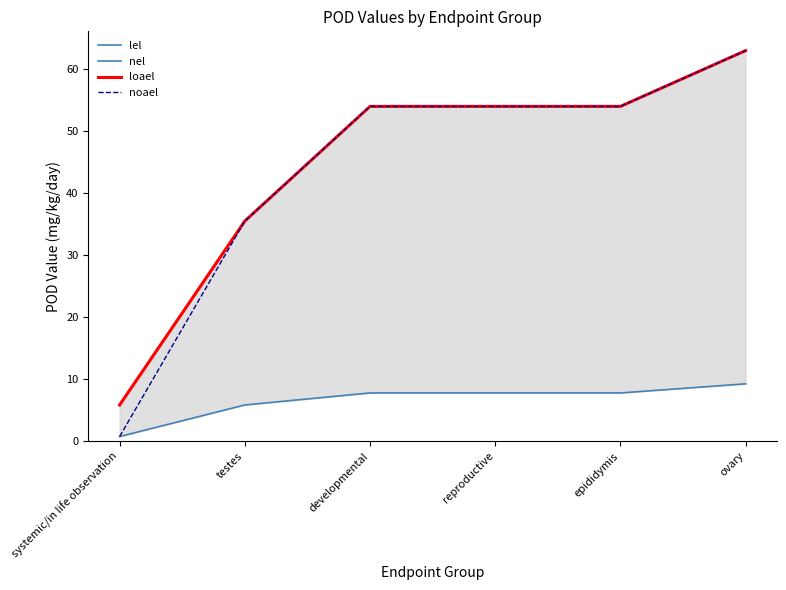

Where is noael nearest to the value 31?

testes